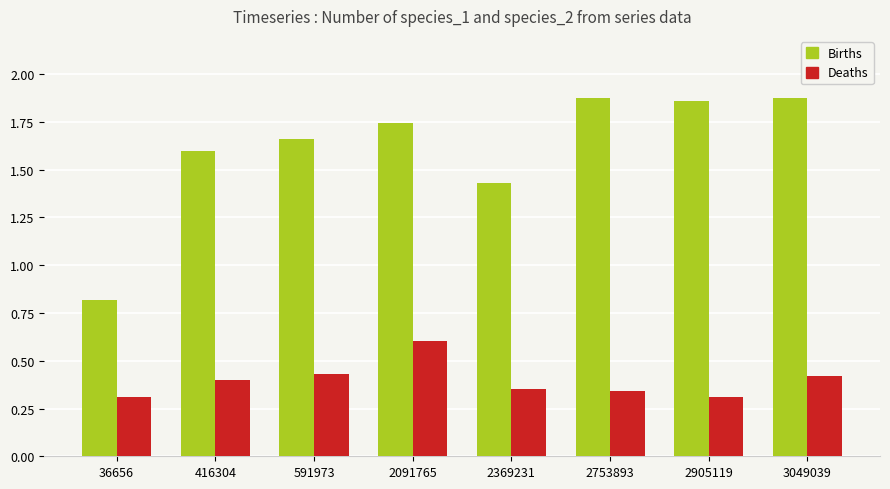

What are all the series names shown in the legend?

Births, Deaths